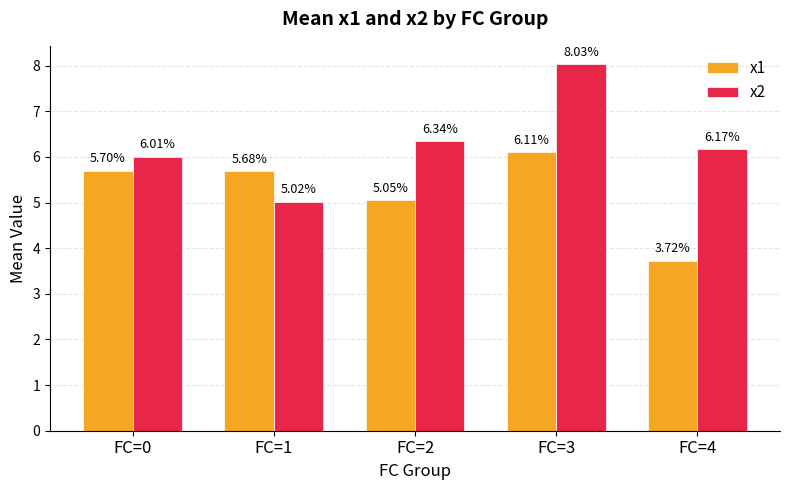

List the series in order of their overall mean, highest first.

x2, x1